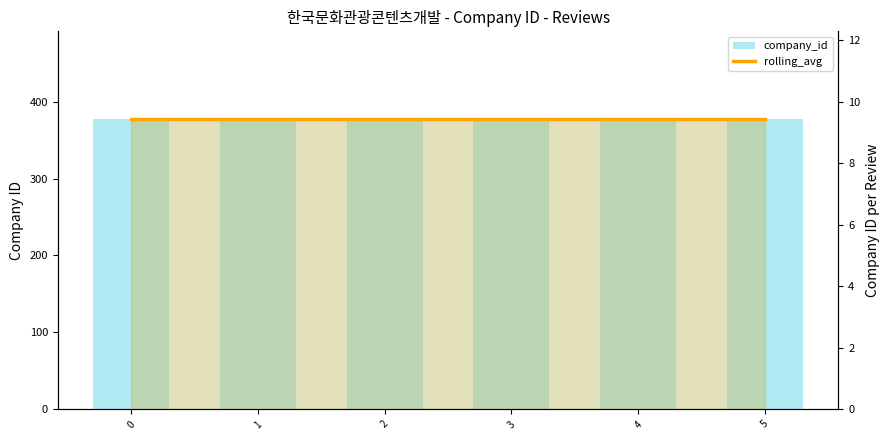

What is the sum of all rolling_avg values?

56.7